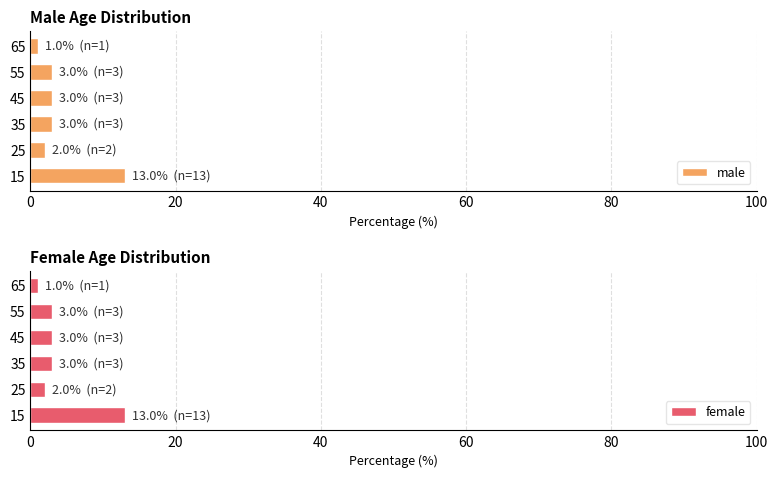

Is it true that male equals 6 at 15?

False